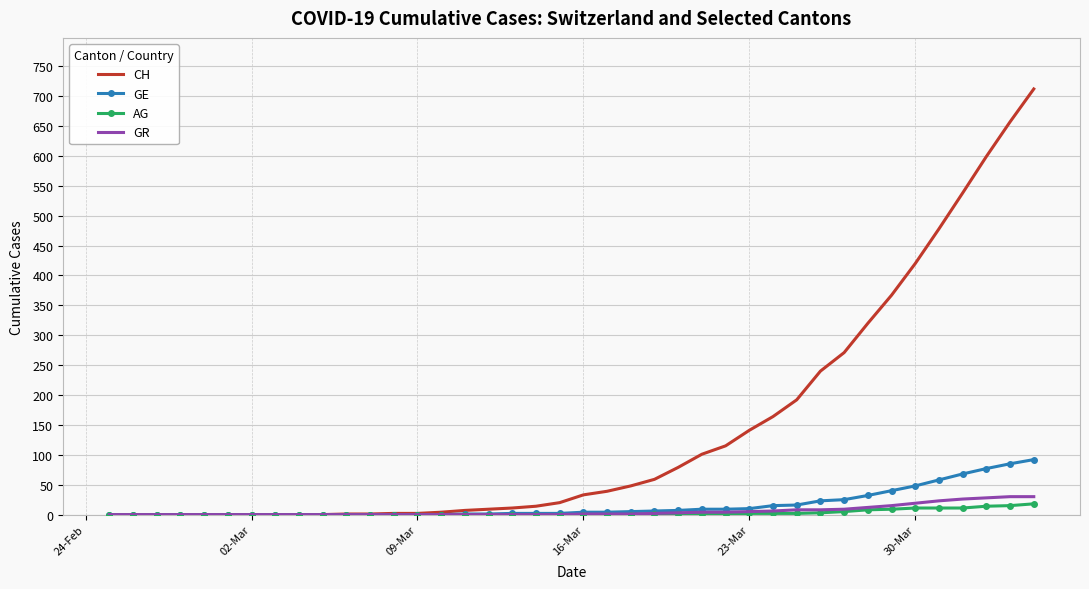

Which series has the largest total across all categories?

CH